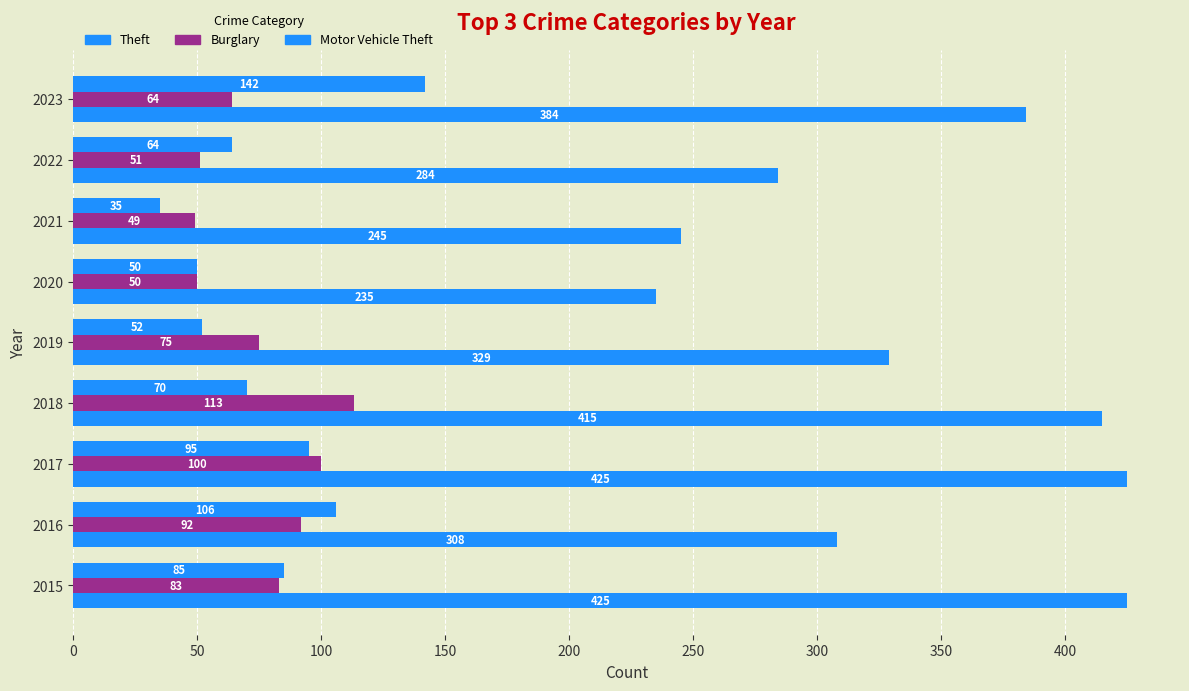

Reading right to left, what are all the values shown in this chart?

Theft: 384	284	245	235	329	415	425	308	425
Burglary: 64	51	49	50	75	113	100	92	83
Motor Vehicle Theft: 142	64	35	50	52	70	95	106	85